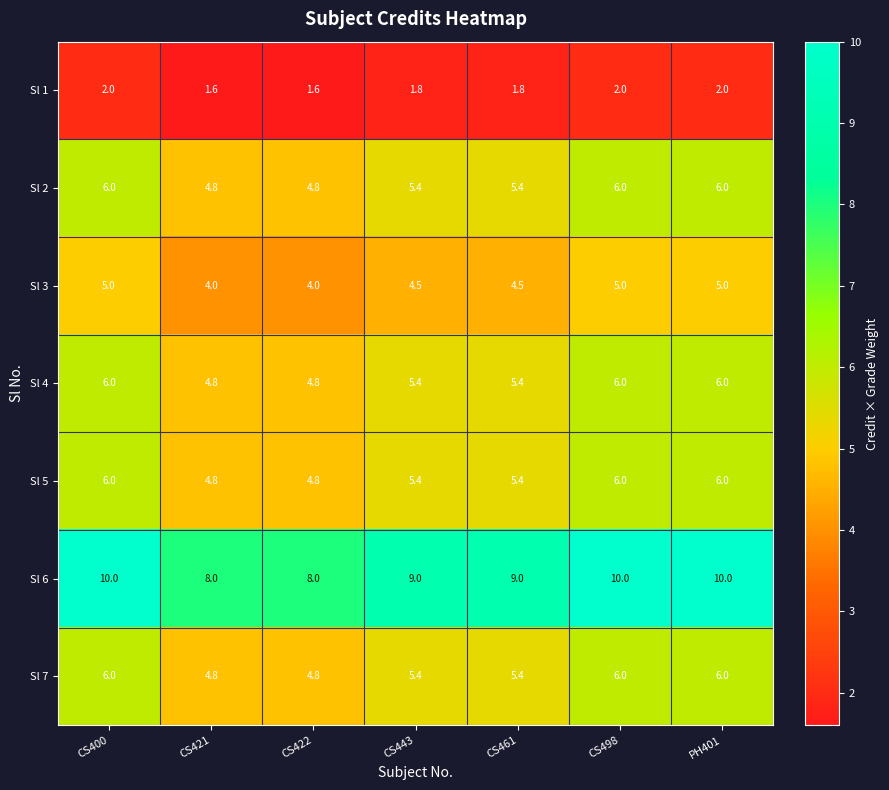

At how many categories does at least one series exceed 1?

7